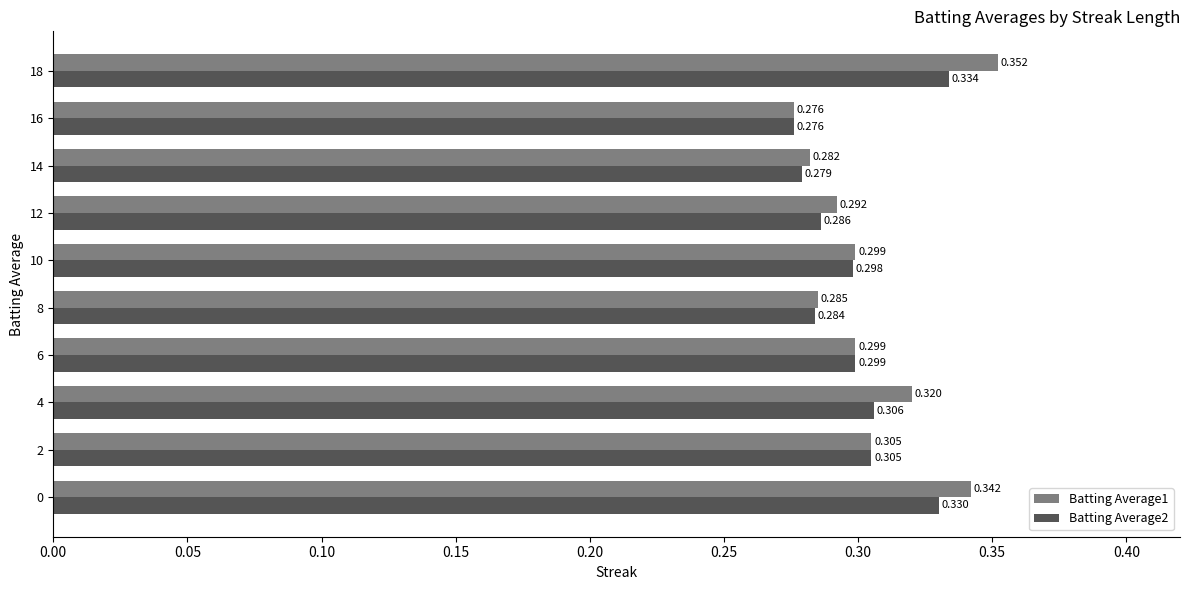

Is the value of Batting Average1 at 10 greater than the value of Batting Average2 at 12?

Yes